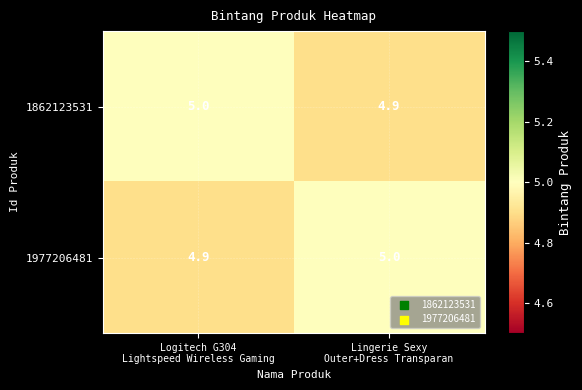

What is the total value across all series at Logitech G304
Lightspeed Wireless Gaming?

9.9